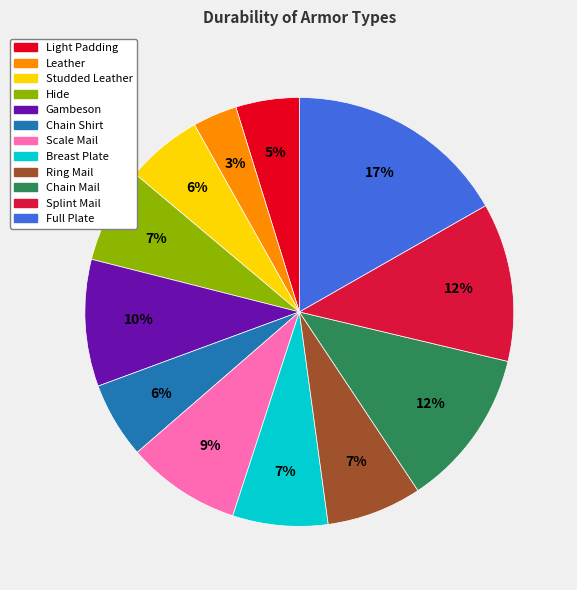

To the nearest percent, what percentage of the pie is Leather?

3%